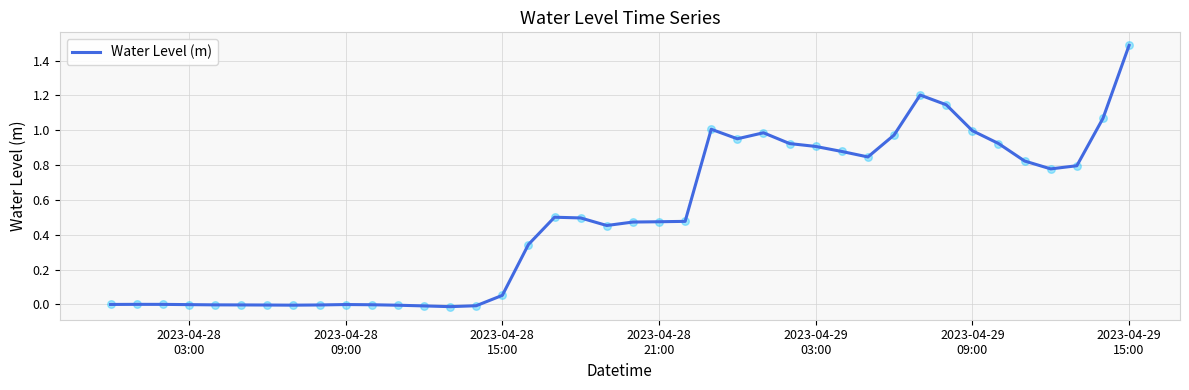

What is the maximum value shown in the chart?

1.5